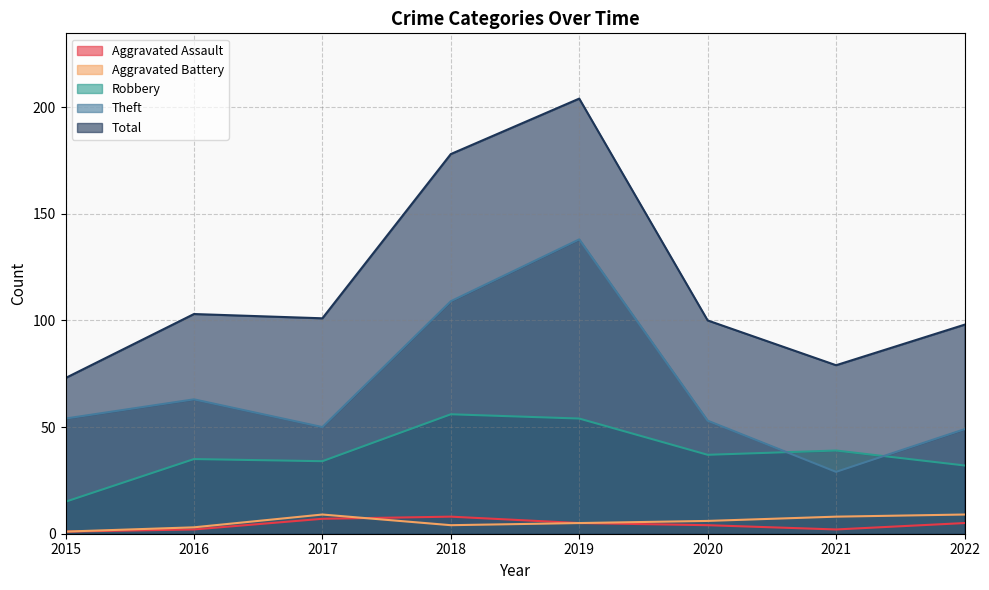

What is the sum of the Robbery values at 2022 and 2019?

86